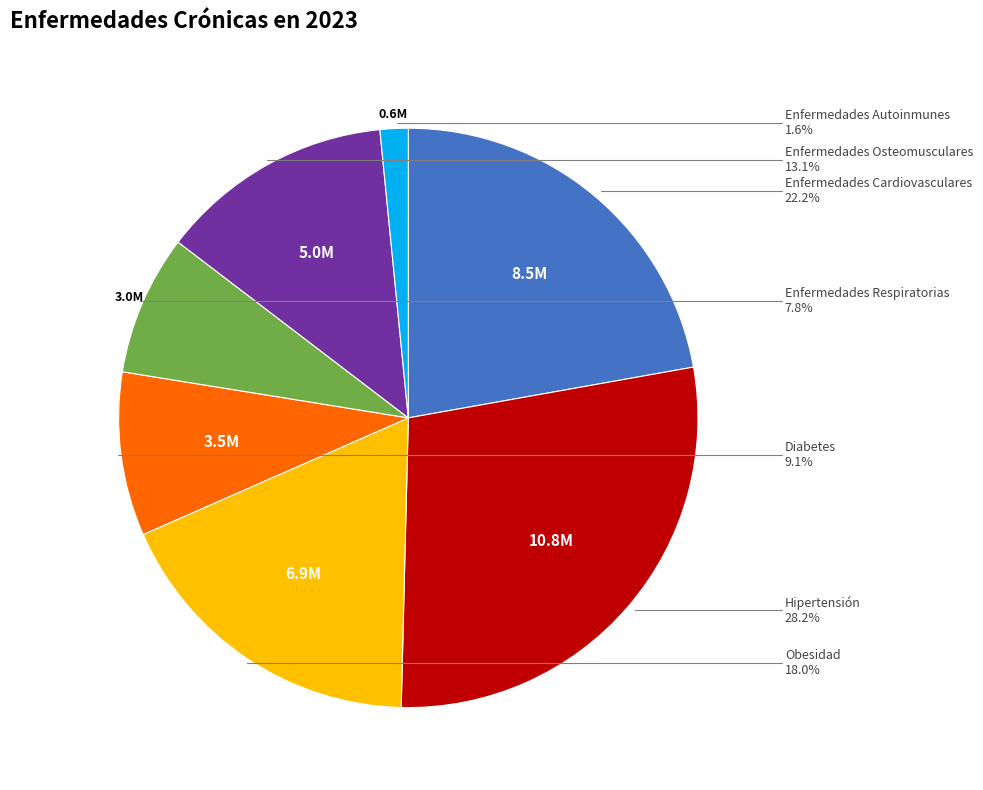

Is there a majority slice in this chart?

No